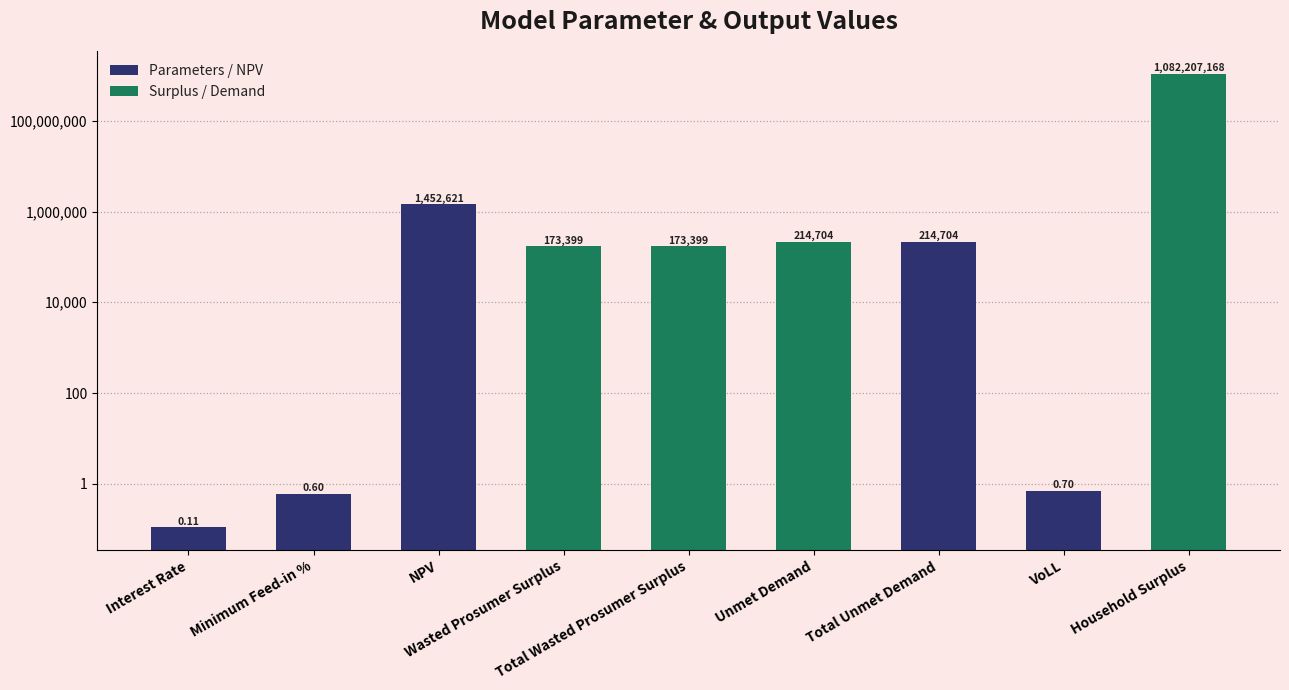

How many bars are there in total?

9